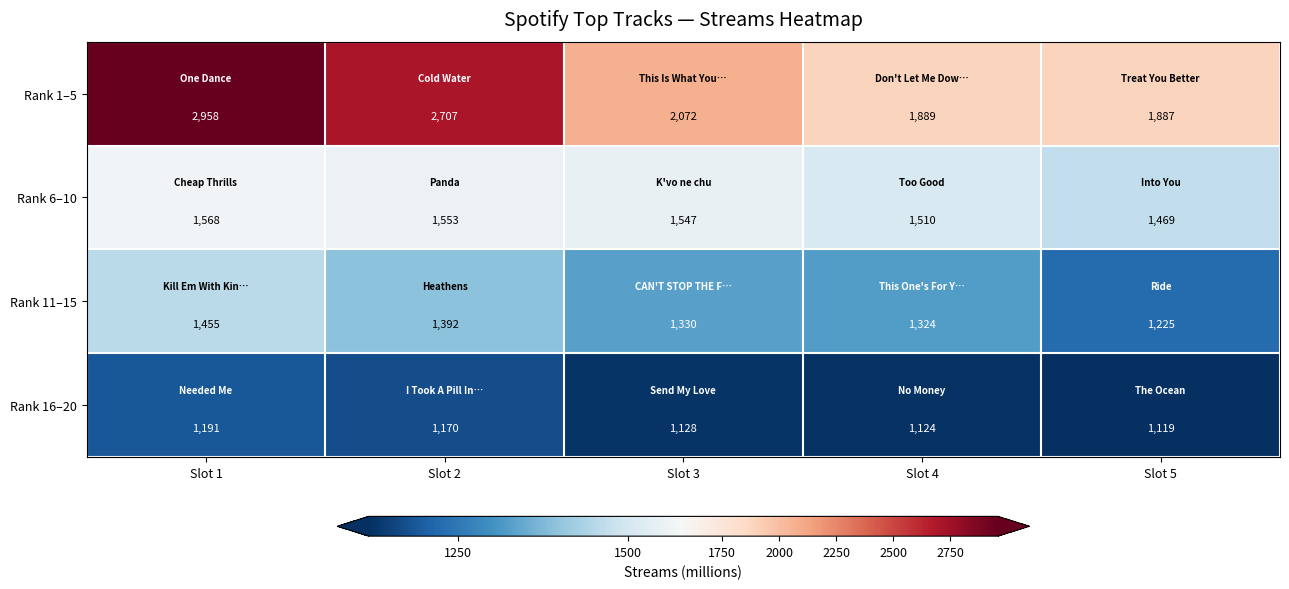

At how many categories does at least one series exceed 1945?

3